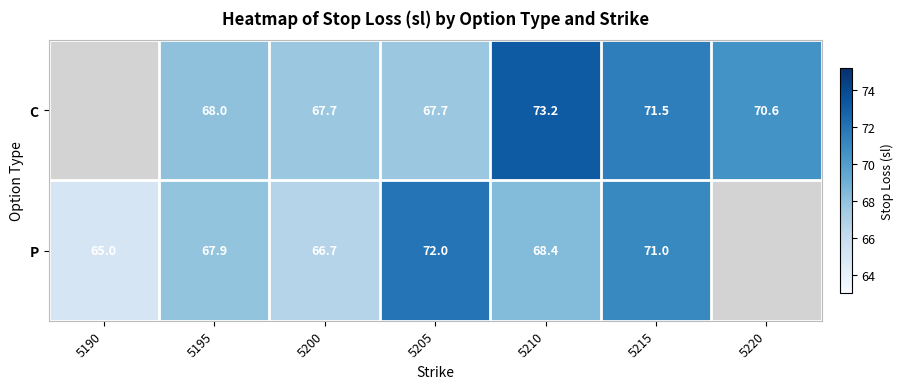

How many categories are shown in the chart?

7